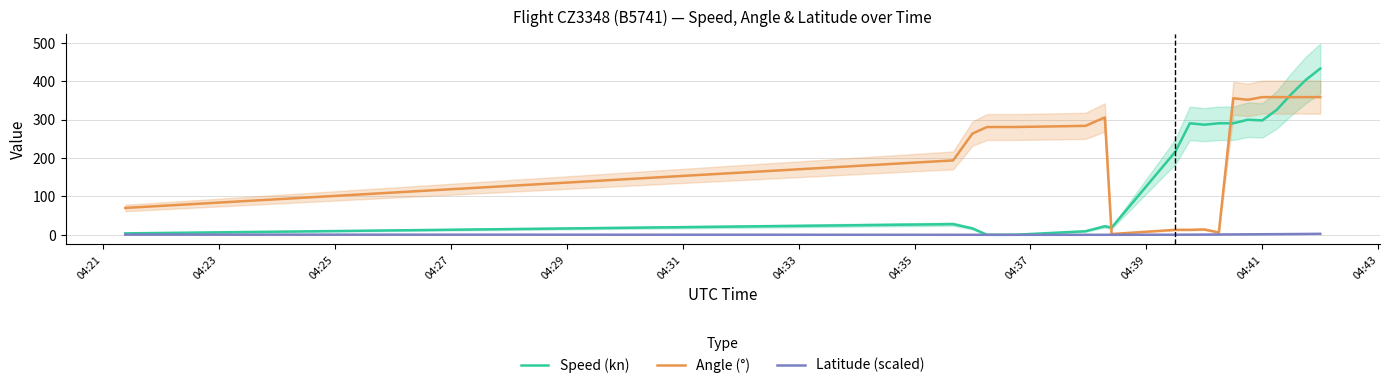

What is the highest value of the Speed (kn) series?

433.4